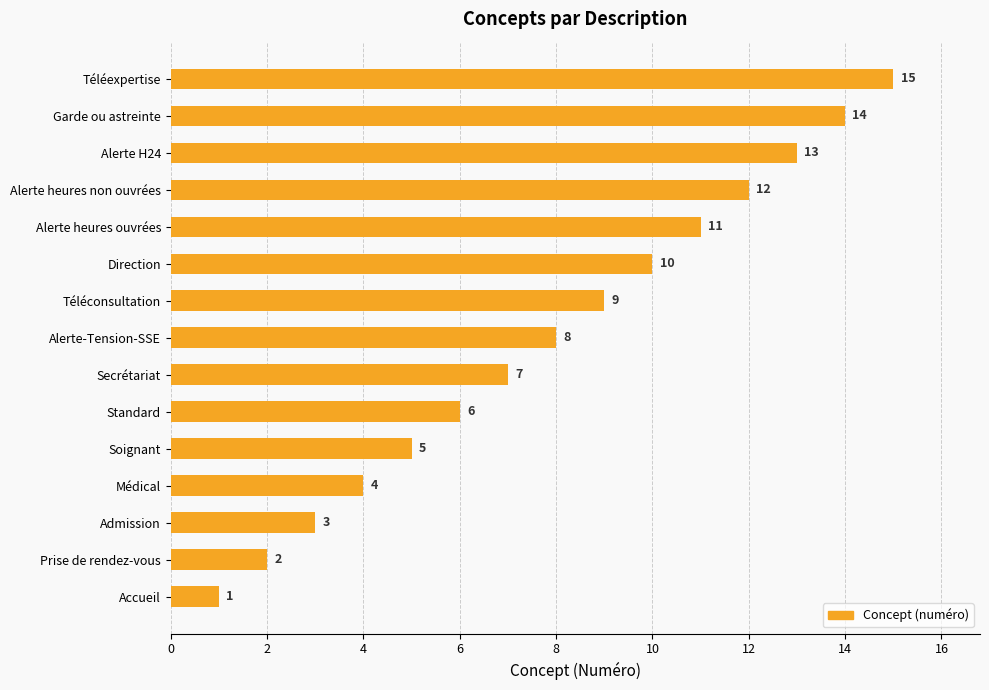

List the labels in order of value, smallest first.

Accueil, Prise de rendez-vous, Admission, Médical, Soignant, Standard, Secrétariat, Alerte-Tension-SSE, Téléconsultation, Direction, Alerte heures ouvrées, Alerte heures non ouvrées, Alerte H24, Garde ou astreinte, Téléexpertise